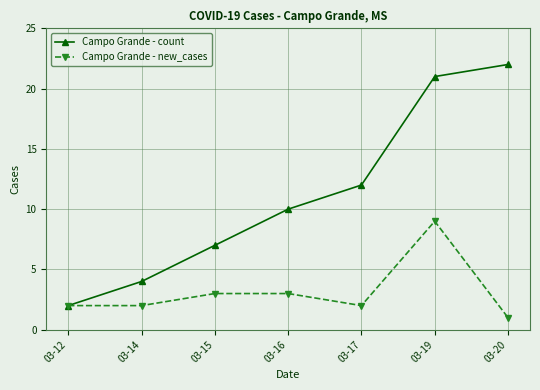

What is the difference between the Campo Grande - new_cases values at 03-16 and 03-12?

1